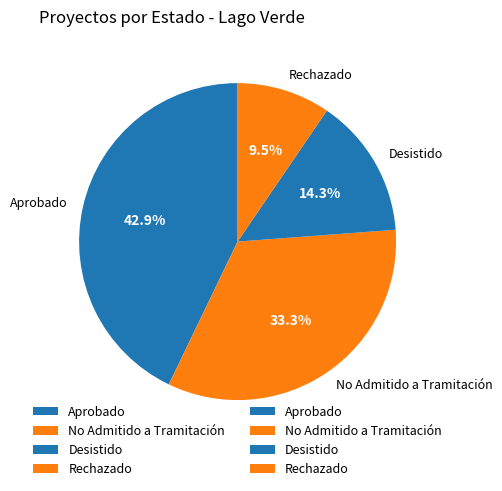

Is there a majority slice in this chart?

No